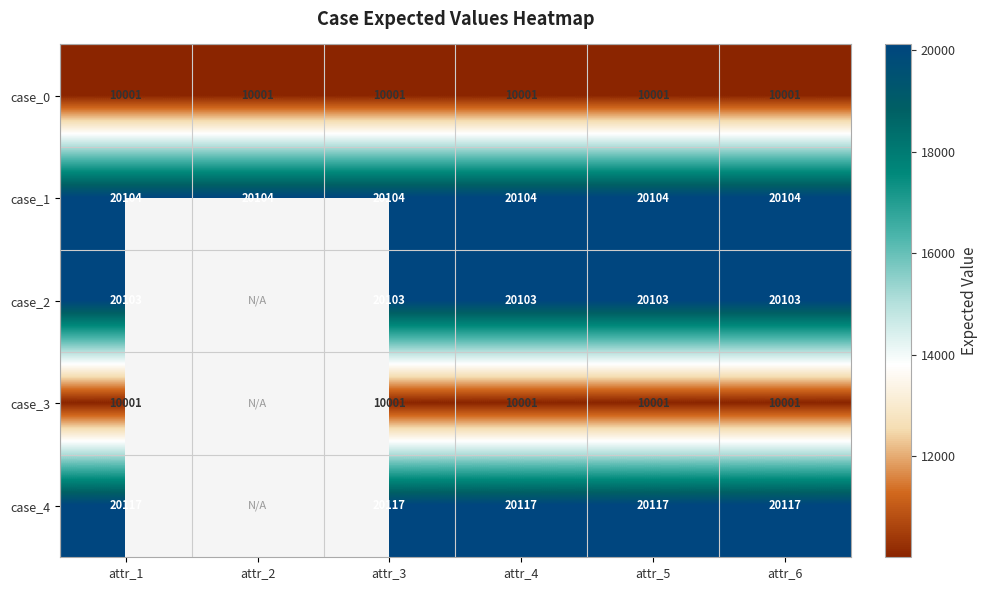

What is the difference between the highest and lowest values at attr_5?

10116